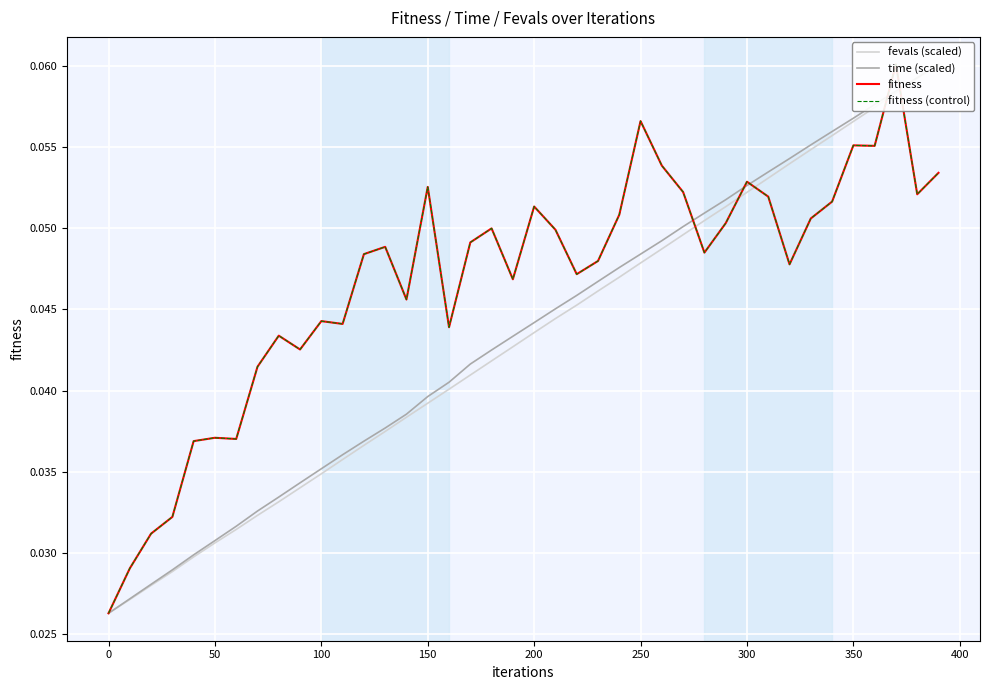

Is it true that fevals (scaled) equals 0.0 at 50?

False